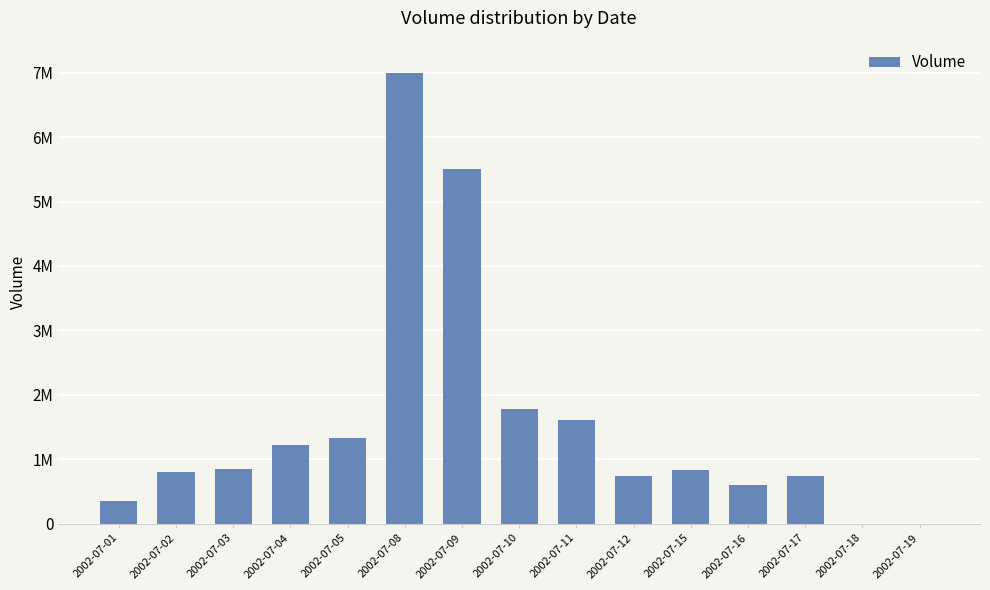

How many positive values are there?

13